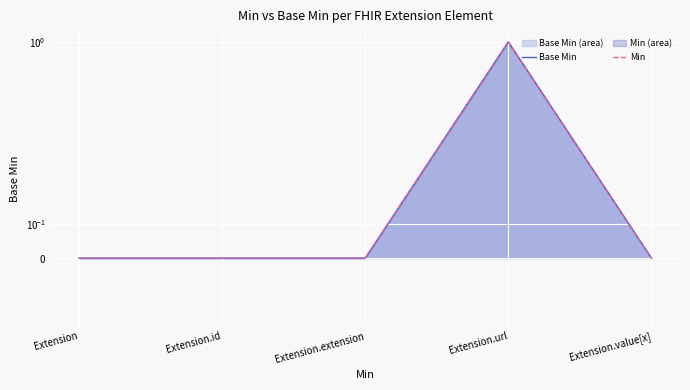

At which label is Min closest to 0?

Extension